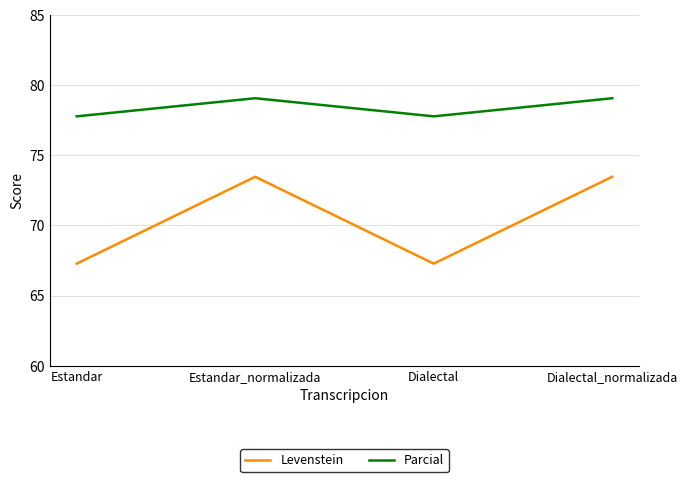

What is the difference between the highest and lowest values at Estandar?

10.5